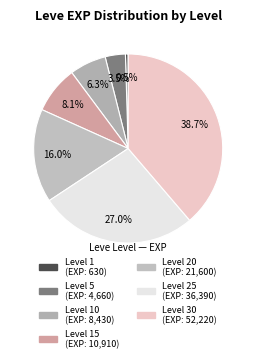

To the nearest percent, what is the average slice percentage?

14%